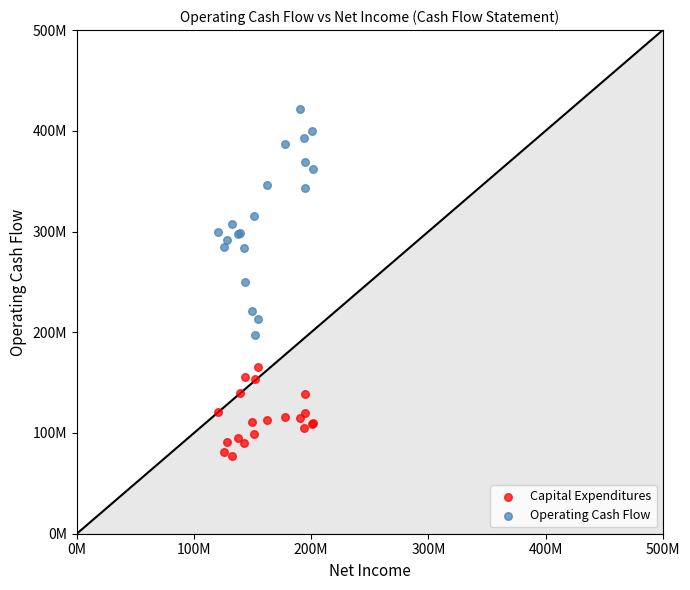

Which series has the largest Y range (max minus min)?

Operating Cash Flow